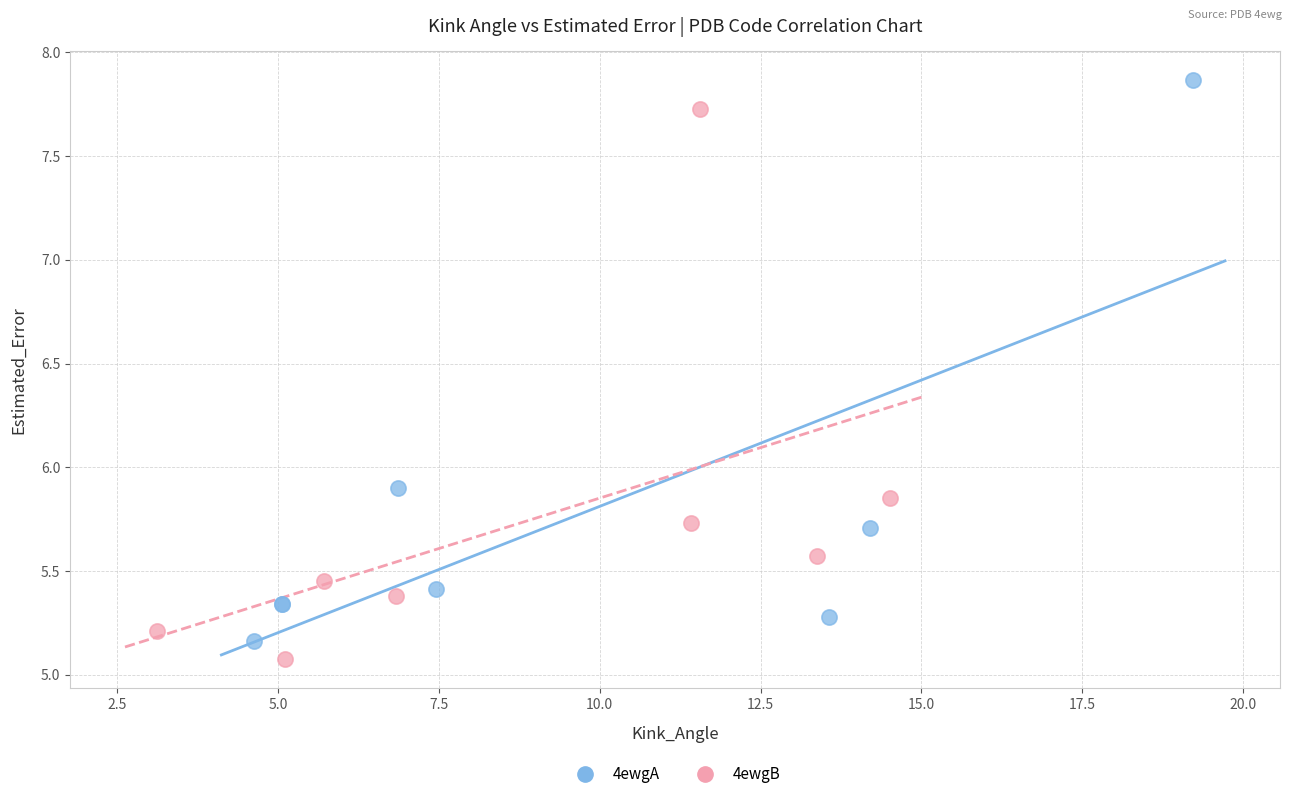

Which series reaches the maximum Y coordinate?

4ewgA